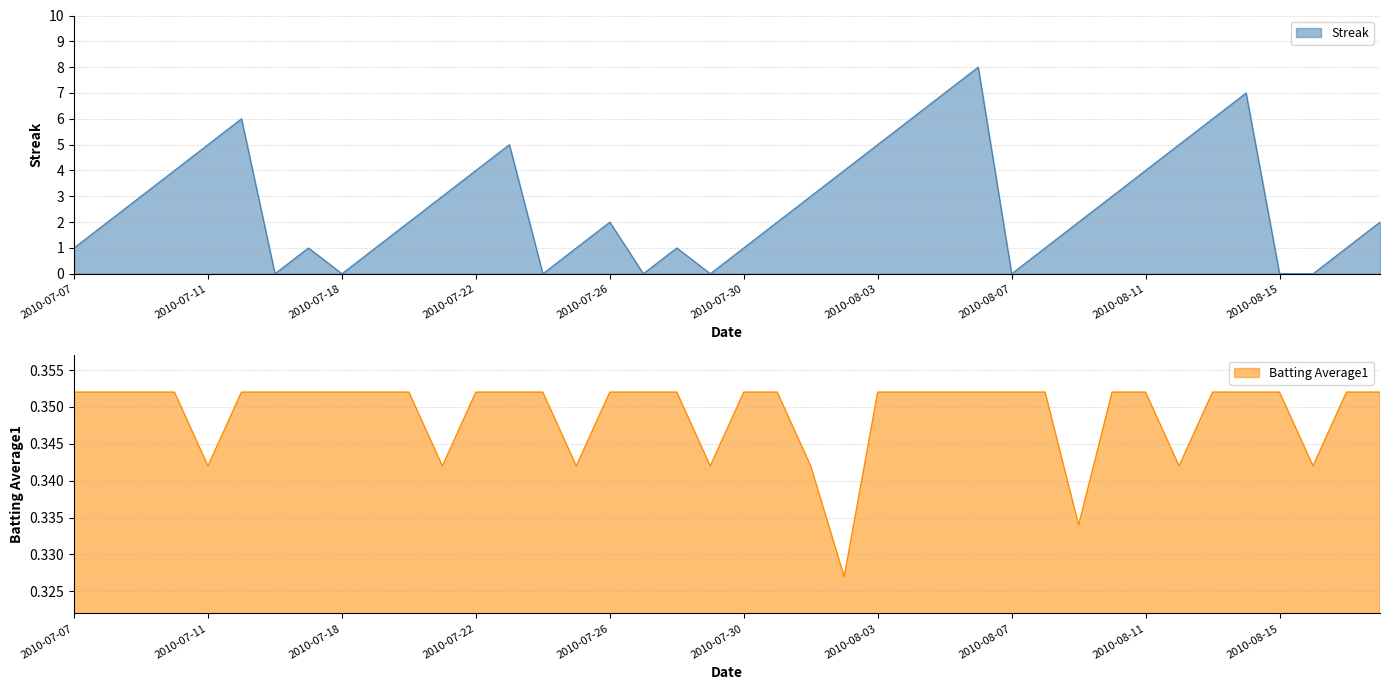

Between 2010-07-17 and 2010-08-18, which series saw the biggest shift?

Streak